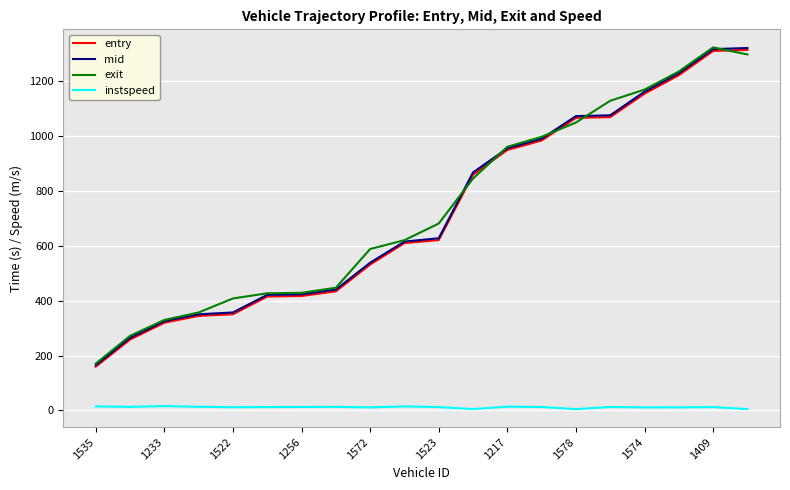

What is the highest value of the mid series?

1320.6